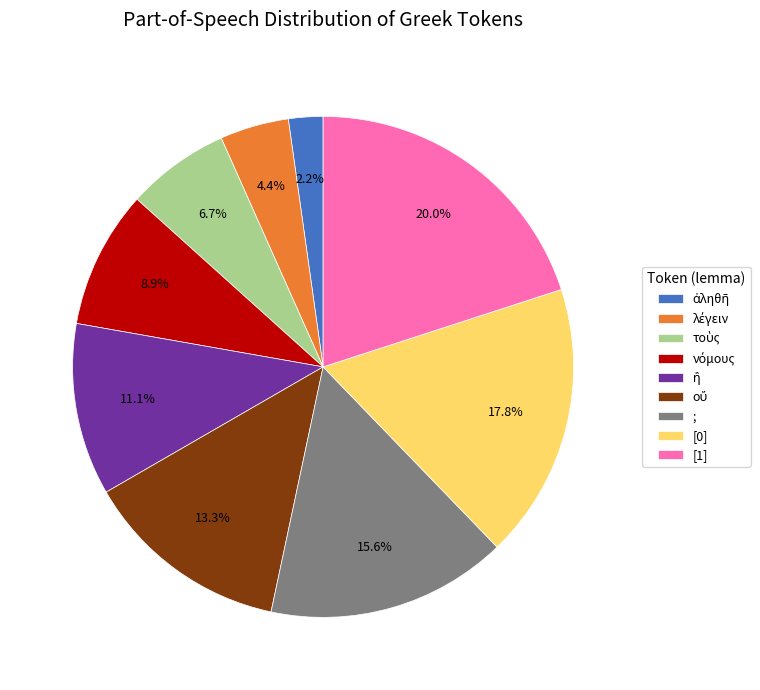

Approximately how many times larger is the value at [0] compared to ;?

1.1